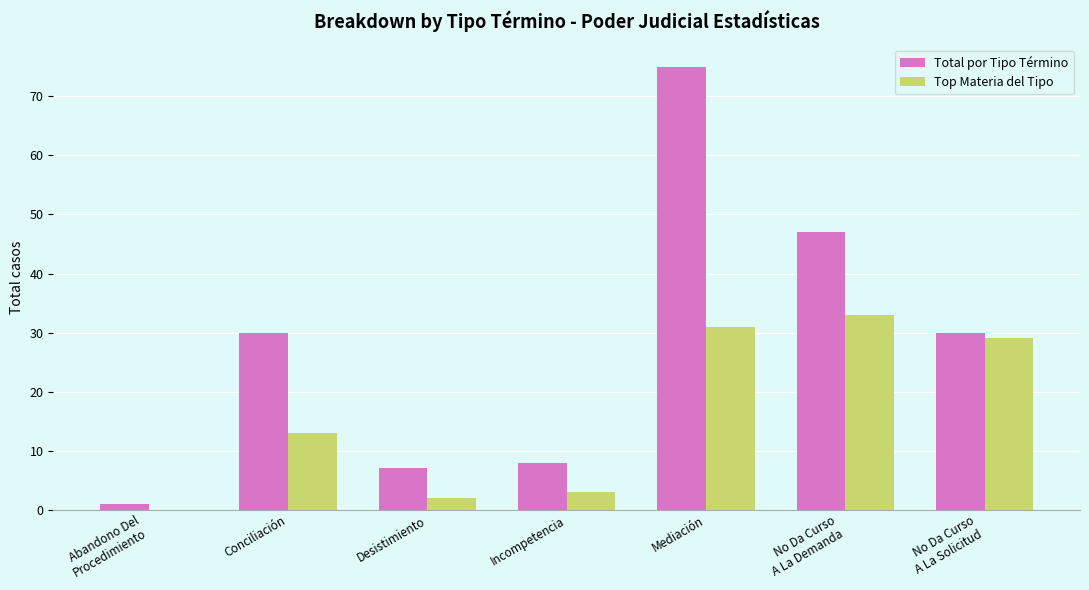

What is the sum of the Top Materia del Tipo values at Mediación and Conciliación?

44